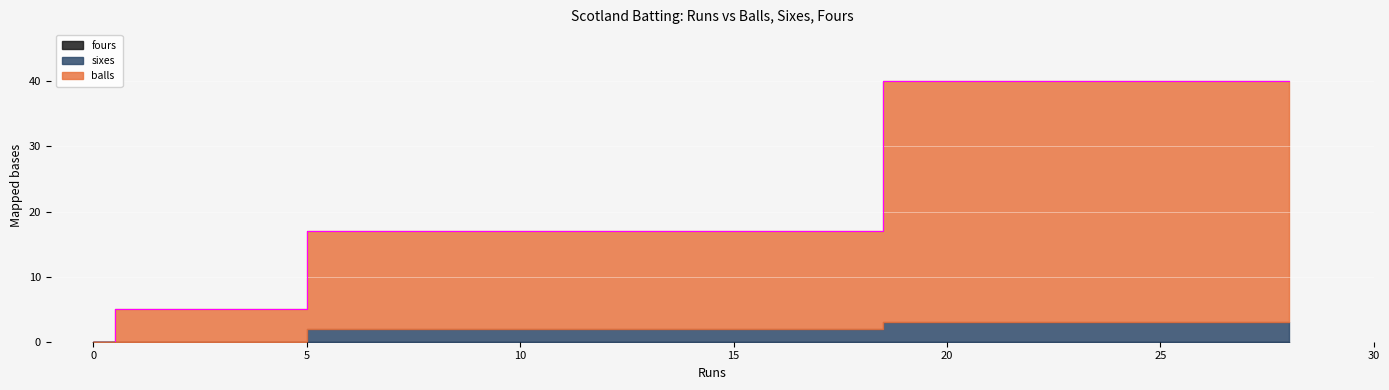

True or false: sixes and balls intersect in this chart.

False